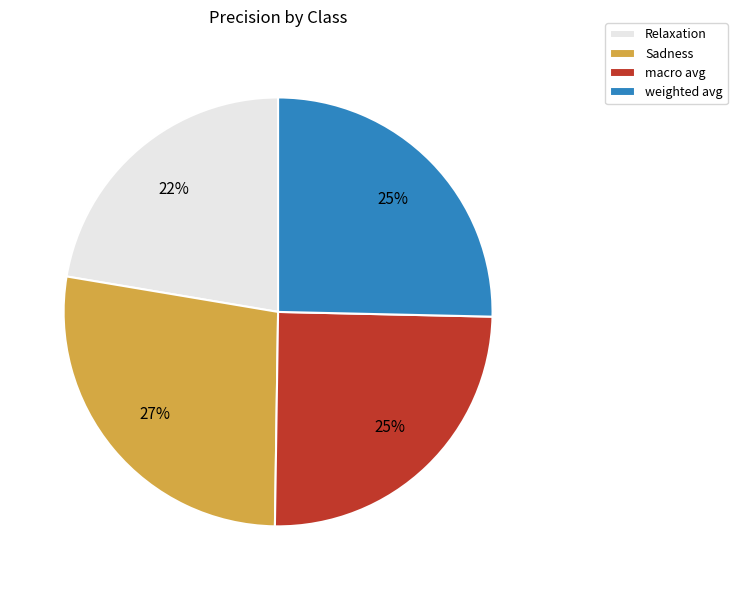

Is the sum of Sadness and macro avg greater than half?

Yes